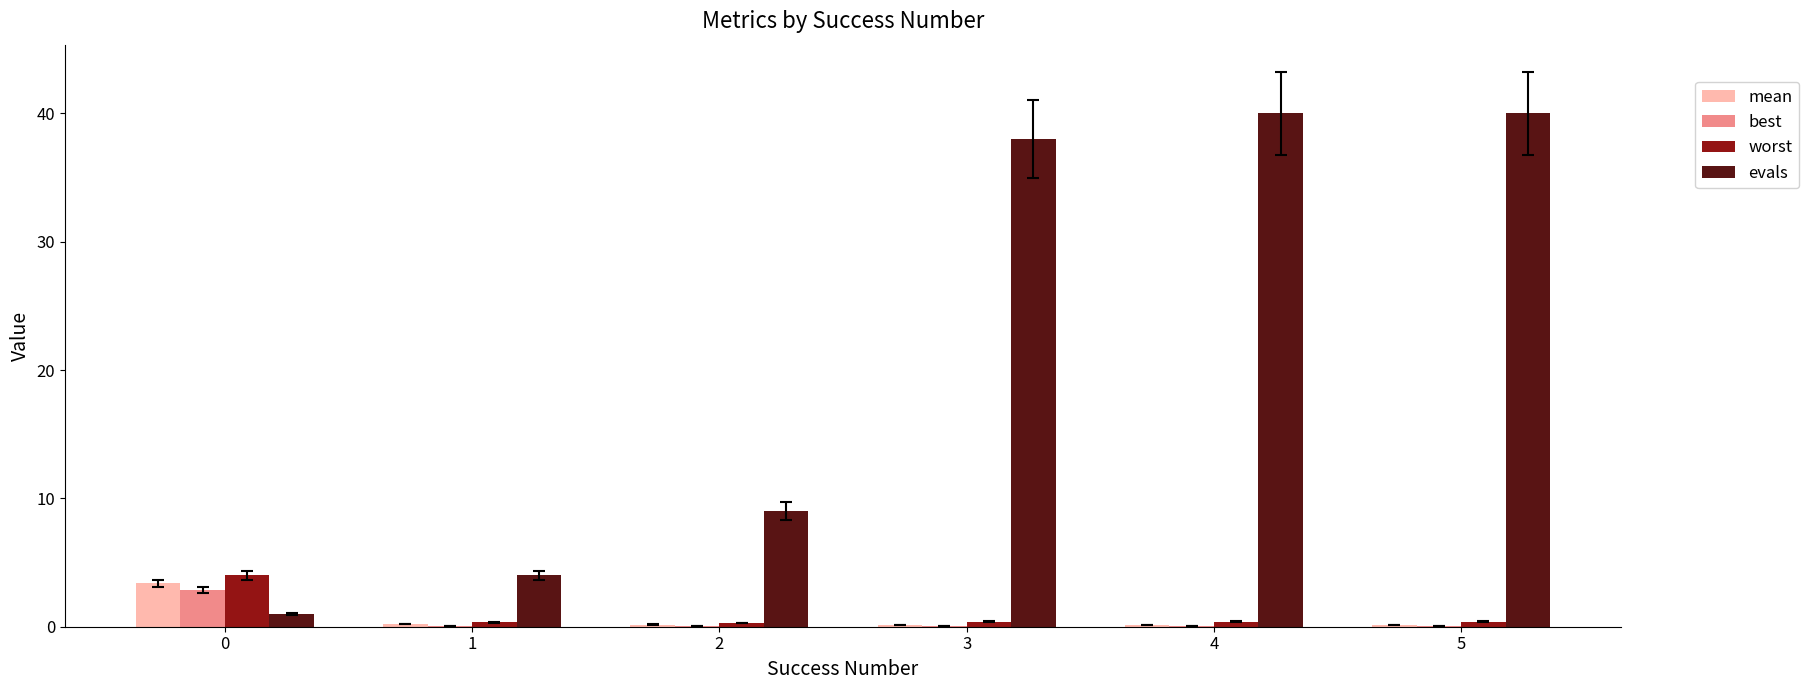

What is the total value across all series at 0?

11.2